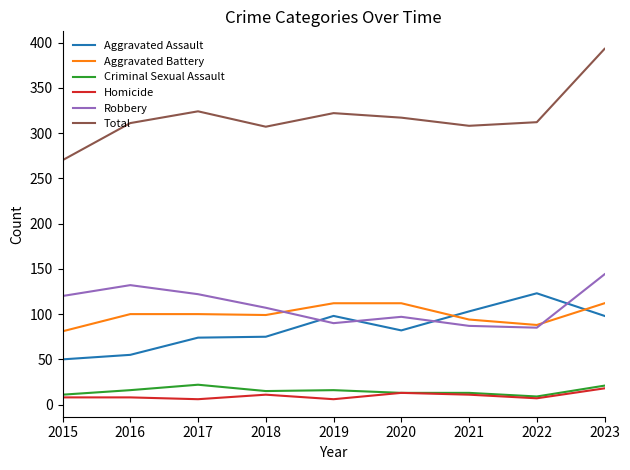

Where is Total nearest to the value 331?

2017